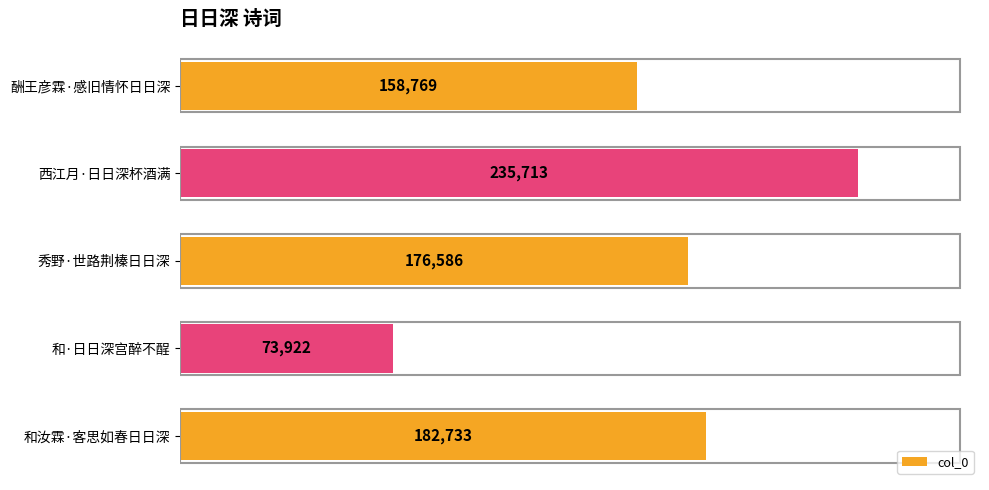

List the labels in order of value, largest first.

西江月·日日深杯酒满, 和汝霖·客思如春日日深, 秀野·世路荆榛日日深, 酬王彦霖·感旧情怀日日深, 和·日日深宫醉不酲